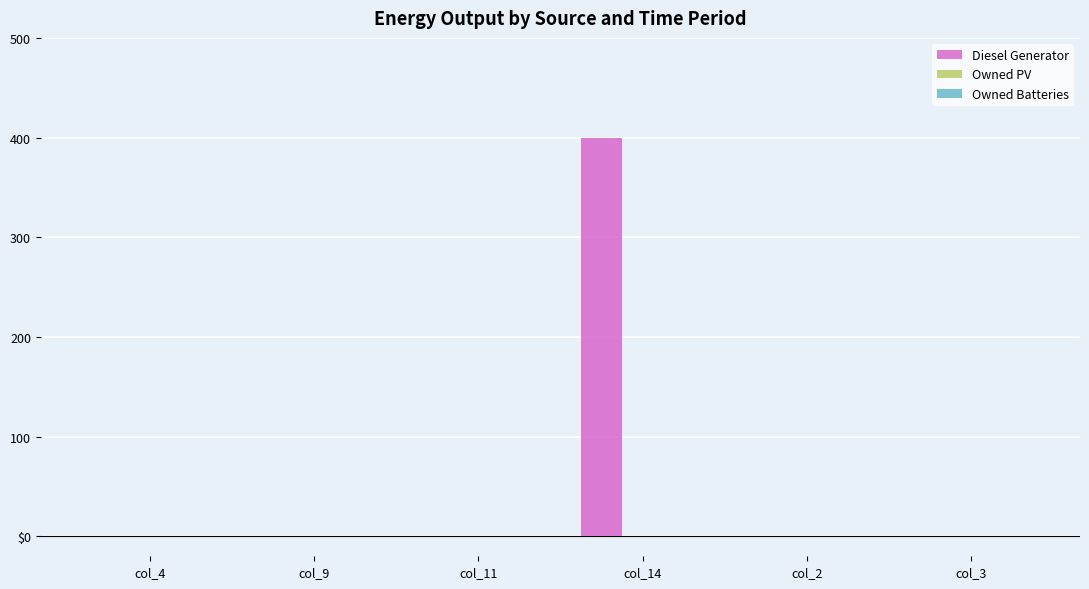

What is the maximum value shown in the chart?

400